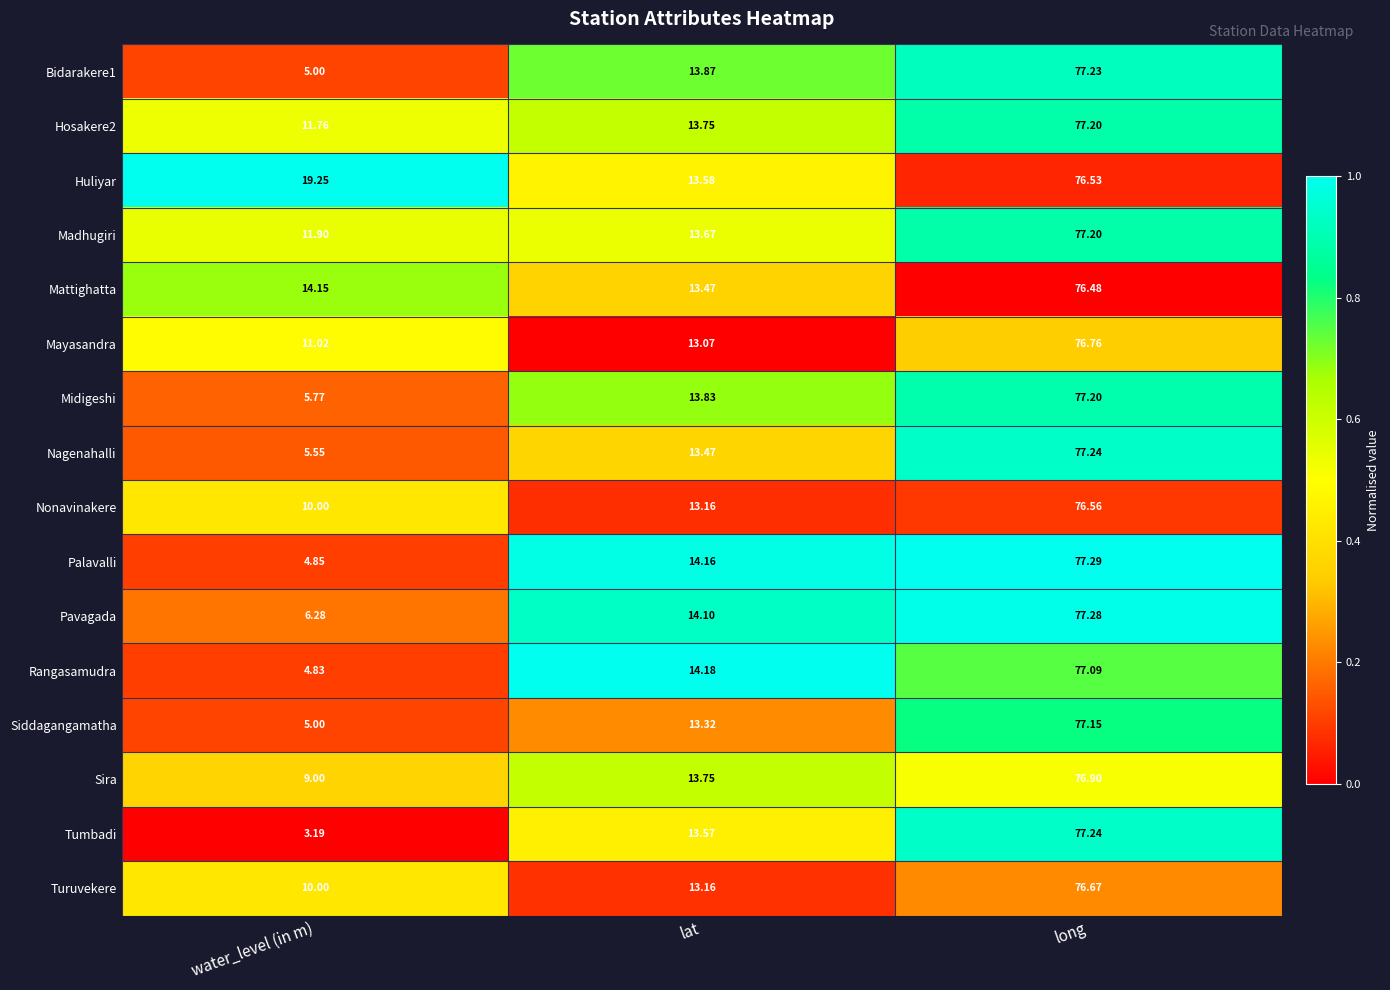

Between water_level (in m) and lat, which series saw the biggest shift?

Tumbadi